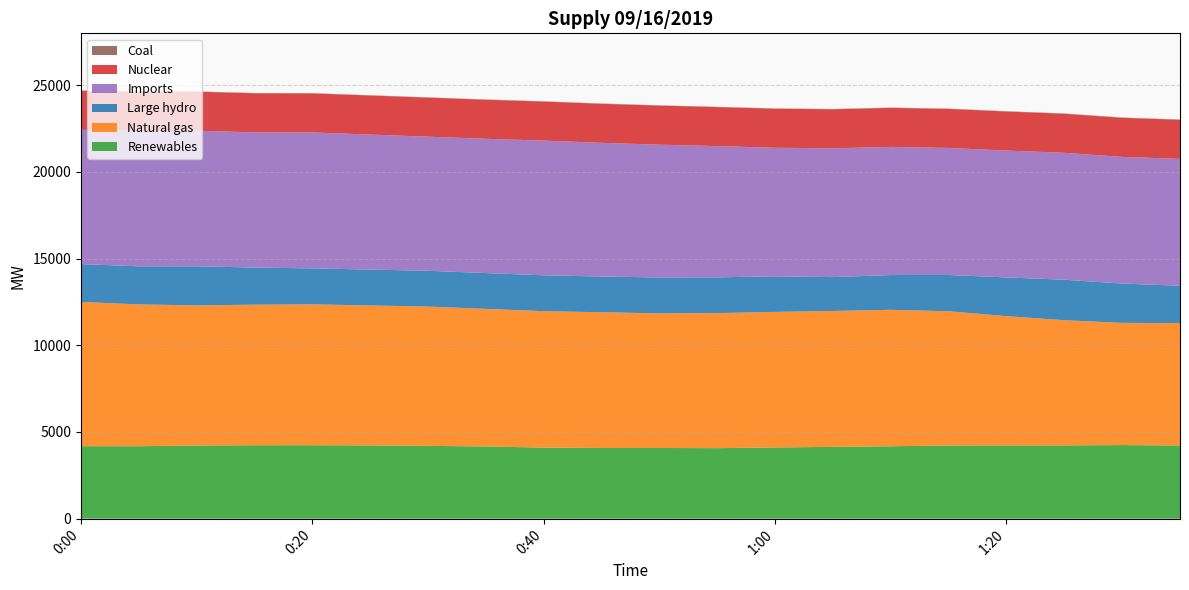

Reading left to right, transcribe all the data shown in this chart.

Renewables: 0:00=4180	0:05=4179	0:10=4220	0:15=4236	0:20=4236	0:25=4227	0:30=4199	0:35=4165	0:40=4099	0:45=4077	0:50=4077	0:55=4066	1:00=4108	1:05=4141	1:10=4175	1:15=4222	1:20=4226	1:25=4226	1:30=4245	1:35=4221
Natural gas: 0:00=8324	0:05=8180	0:10=8085	0:15=8108	0:20=8127	0:25=8074	0:30=8036	0:35=7939	0:40=7870	0:45=7831	0:50=7765	0:55=7793	1:00=7820	1:05=7840	1:10=7873	1:15=7744	1:20=7457	1:25=7223	1:30=7051	1:35=7058
Large hydro: 0:00=2183	0:05=2200	0:10=2255	0:15=2141	0:20=2076	0:25=2069	0:30=2066	0:35=2064	0:40=2070	0:45=2063	0:50=2074	0:55=2062	1:00=2054	1:05=1955	1:10=2007	1:15=2092	1:20=2235	1:25=2335	1:30=2268	1:35=2157
Imports: 0:00=7744	0:05=7815	0:10=7818	0:15=7803	0:20=7841	0:25=7789	0:30=7737	0:35=7747	0:40=7771	0:45=7711	0:50=7660	0:55=7571	1:00=7416	1:05=7431	1:10=7393	1:15=7329	1:20=7319	1:25=7322	1:30=7308	1:35=7321
Nuclear: 0:00=2252	0:05=2252	0:10=2252	0:15=2252	0:20=2252	0:25=2252	0:30=2252	0:35=2252	0:40=2252	0:45=2252	0:50=2252	0:55=2252	1:00=2252	1:05=2251	1:10=2251	1:15=2252	1:20=2252	1:25=2253	1:30=2253	1:35=2253
Coal: 0:00=18	0:05=18	0:10=18	0:15=18	0:20=18	0:25=17	0:30=17	0:35=17	0:40=17	0:45=17	0:50=18	0:55=17	1:00=17	1:05=17	1:10=17	1:15=17	1:20=18	1:25=18	1:30=18	1:35=18